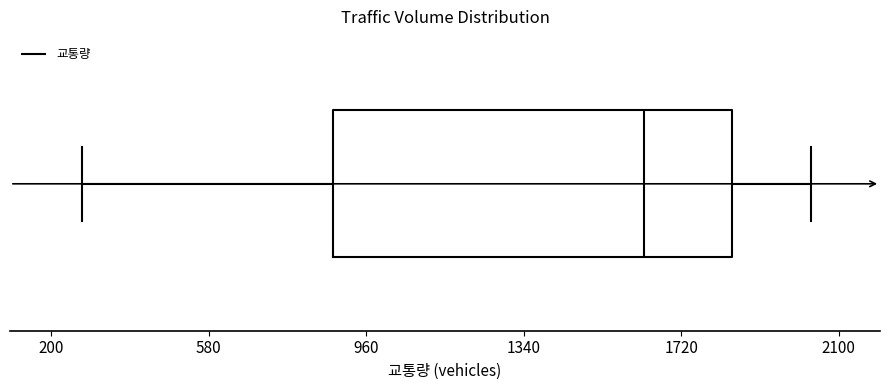

Where is the left edge of the box on the x-axis? The values are not printed on the chart, so give them approximately, as read against the axis.

900